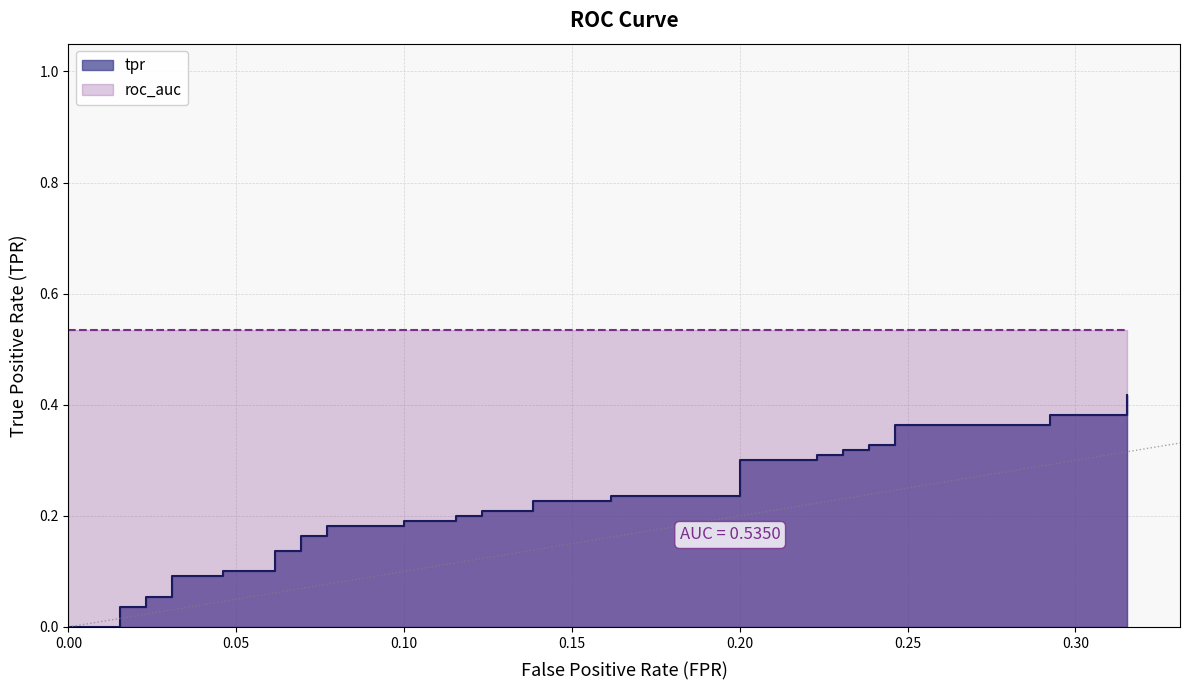

Reading left to right, extract all data points from this chart.

0.0	0.0	0.0	0.0	0.0	0.1	0.1	0.1	0.1	0.1	0.1	0.1	0.1	0.2	0.2	0.2	0.2	0.2	0.2	0.2	0.2	0.2	0.2	0.2	0.2	0.2	0.2	0.3	0.3	0.3	0.3	0.3	0.3	0.3	0.3	0.4	0.4	0.4	0.4	0.4